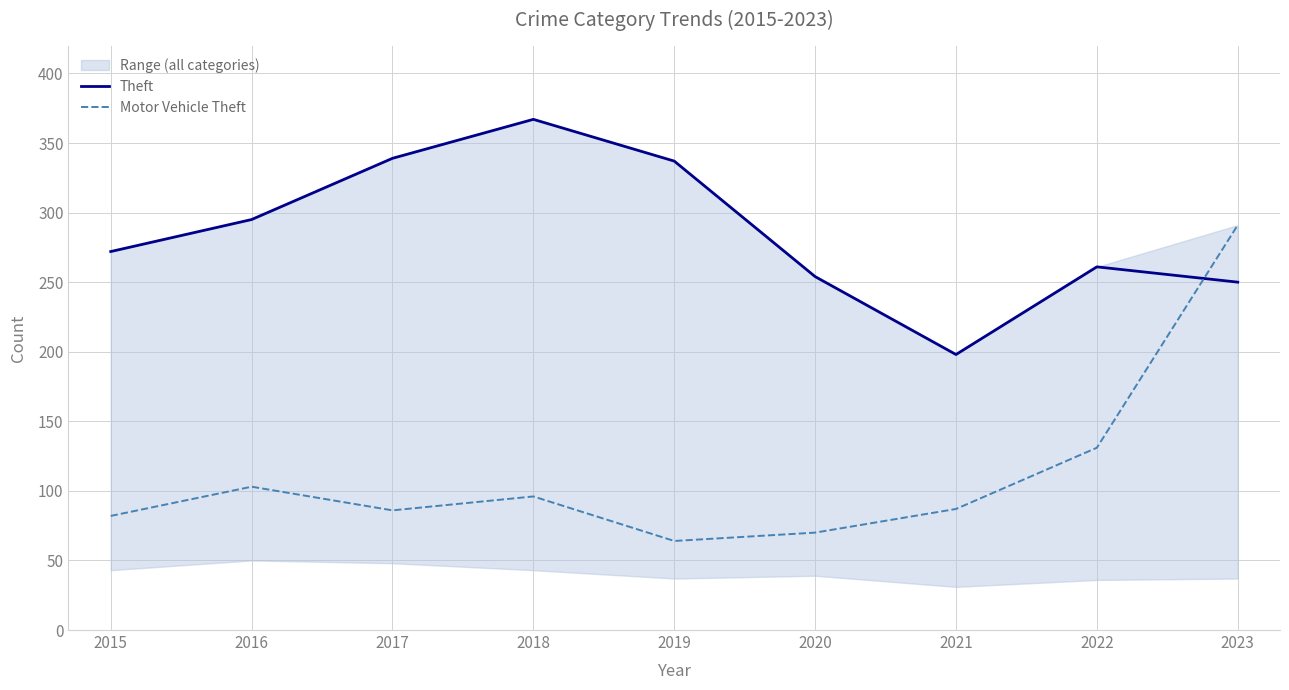

Rank the series at 2022 from highest to lowest value.

Theft, Motor Vehicle Theft